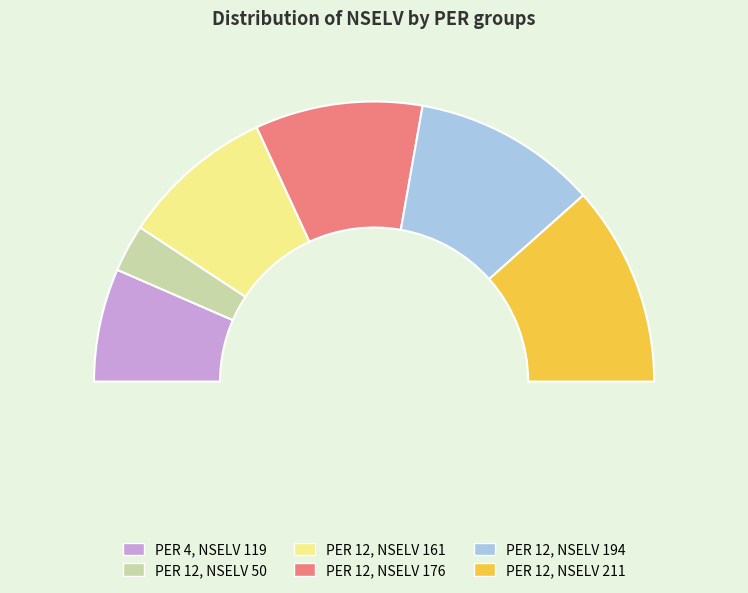

How many slices are in this pie chart?

6